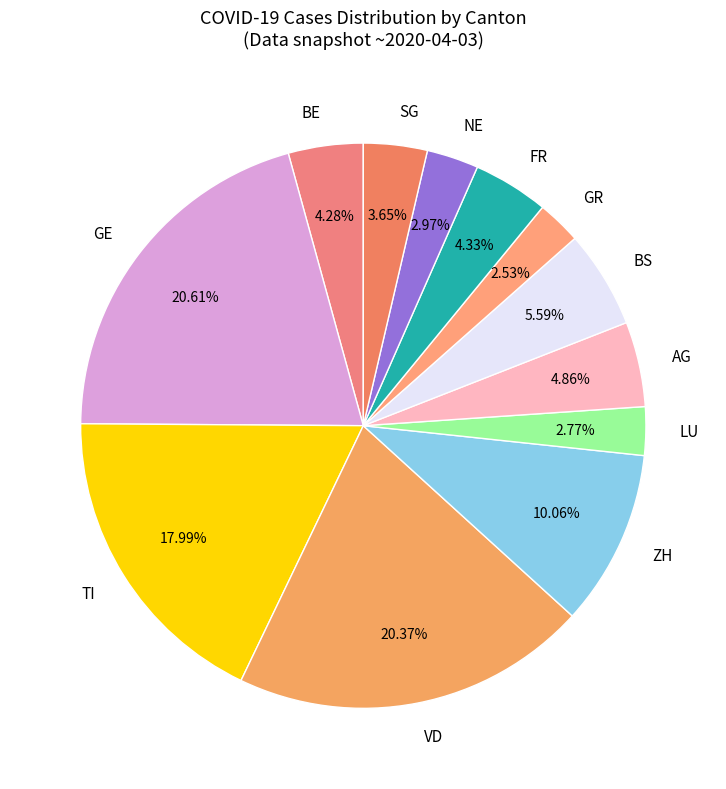

To the nearest percent, what is the average slice percentage?

8%